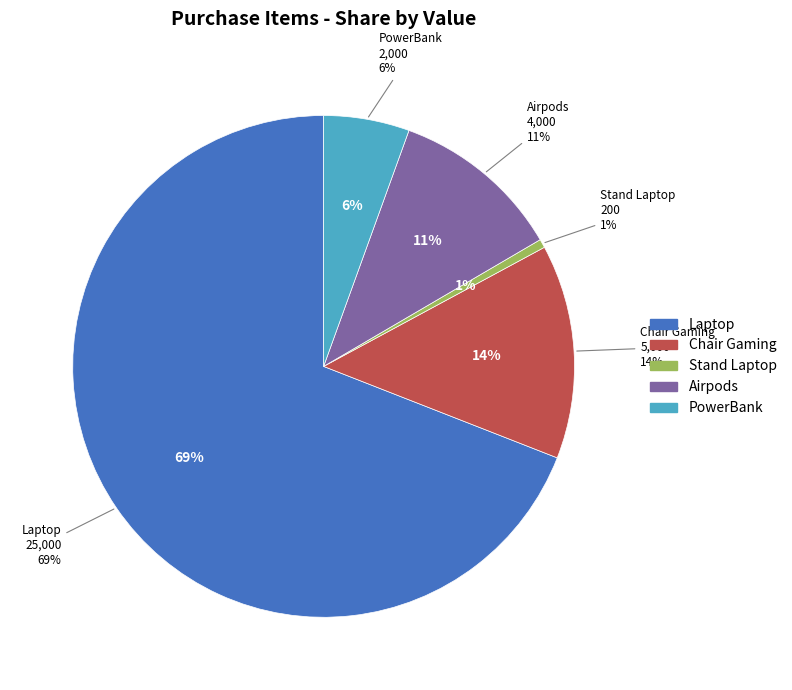

Which slice is the largest?

Laptop